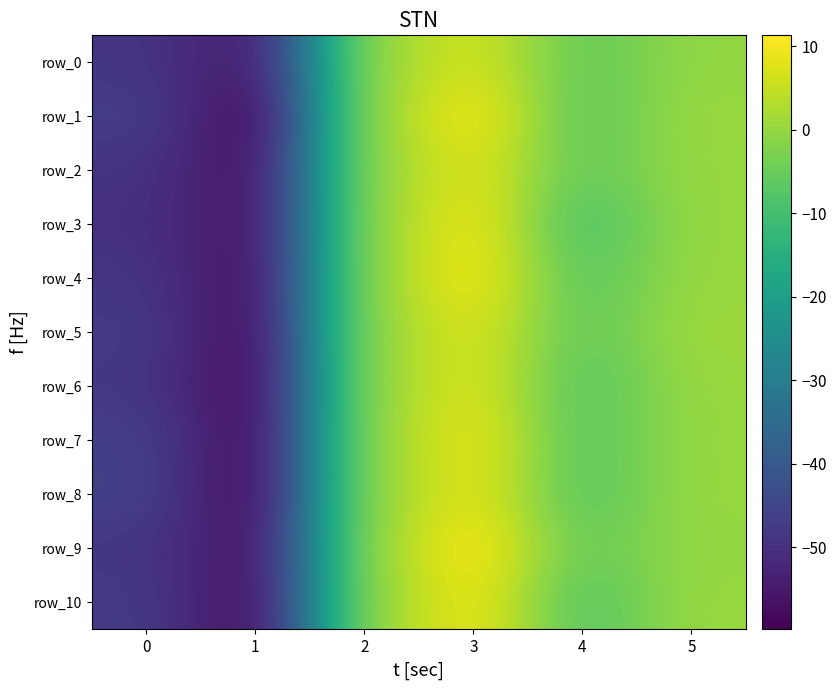

At how many categories does at least one series exceed 4?

1